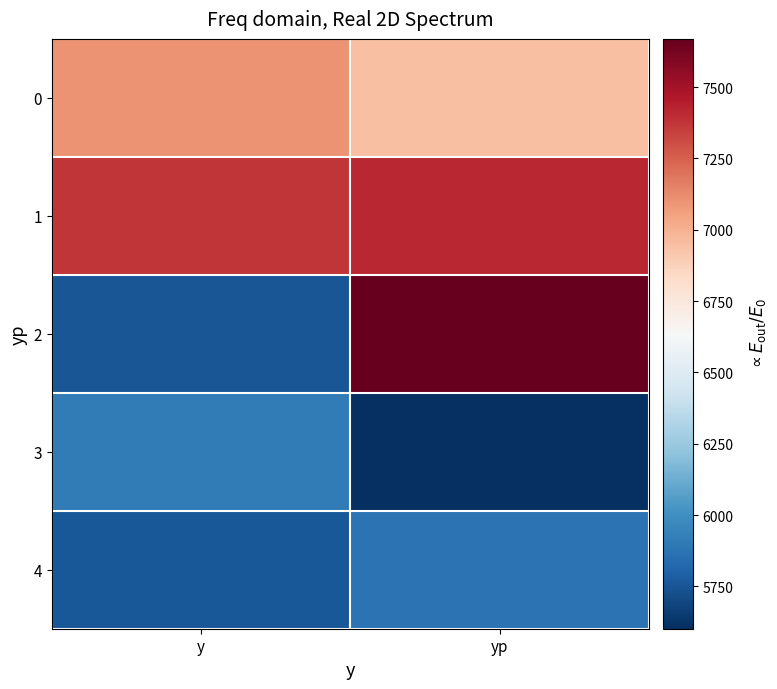

Reading right to left, what are all the values shown in this chart?

0: yp=6946.3	y=7101.4
1: yp=7417.0	y=7375.8
2: yp=7668.9	y=5748.3
3: yp=5601.7	y=5915.4
4: yp=5871.2	y=5759.3